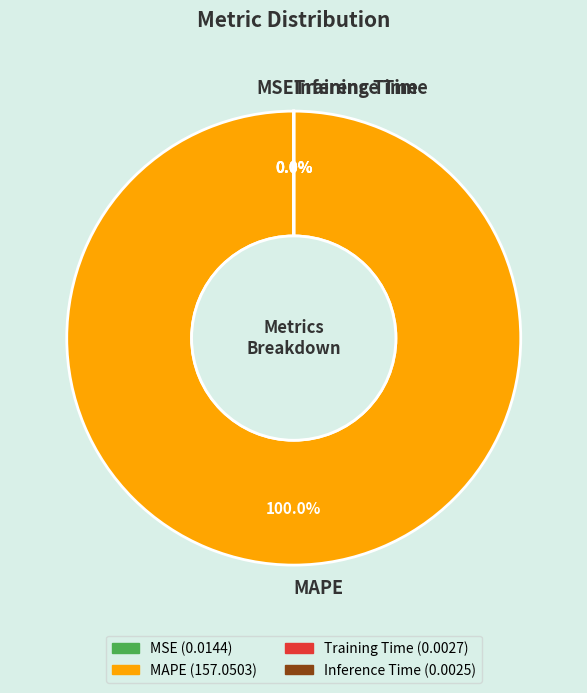

Which slice is the largest?

MAPE